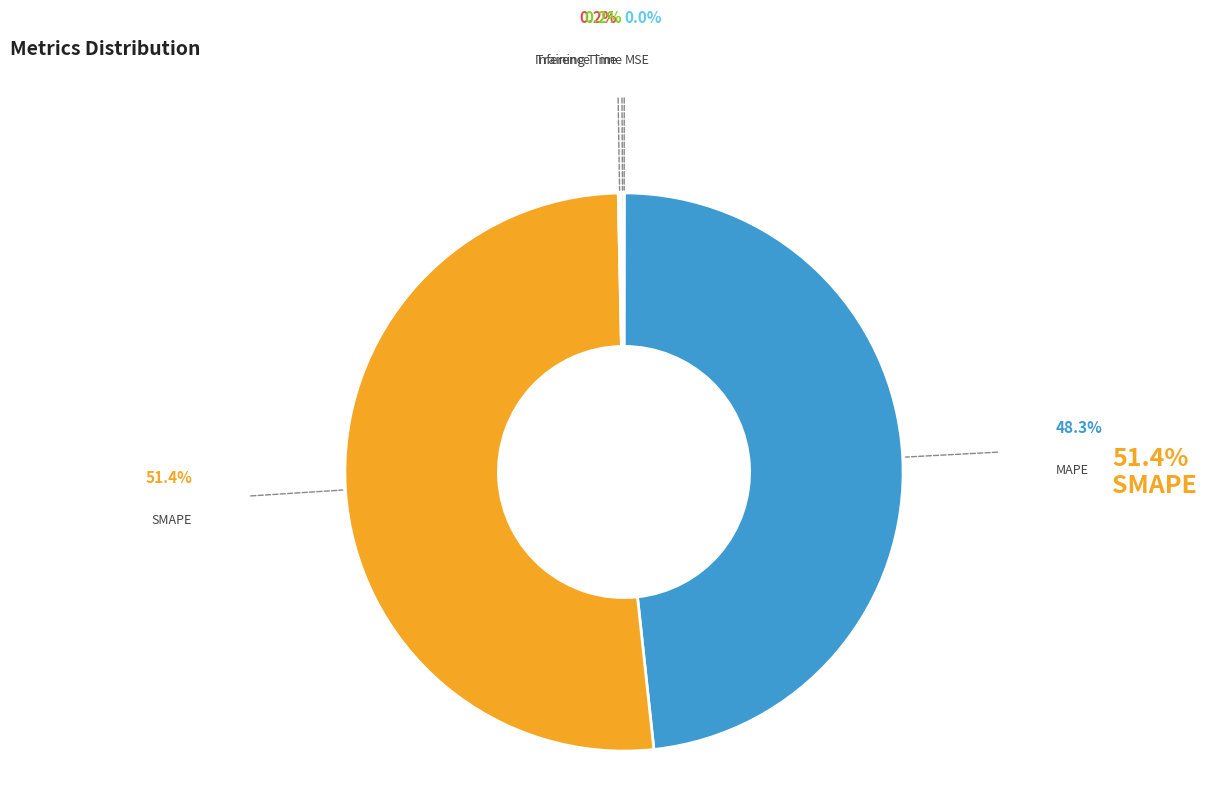

Which category has the biggest portion of the pie?

SMAPE